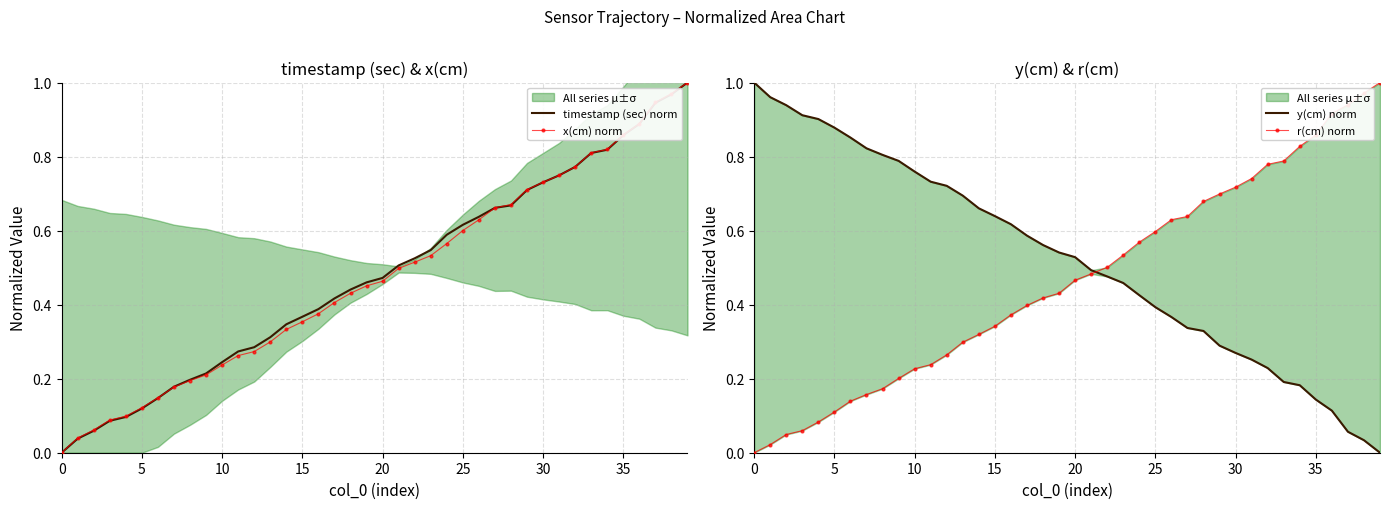

Where do r(cm) norm and timestamp (sec) norm first cross each other?

27 and 28